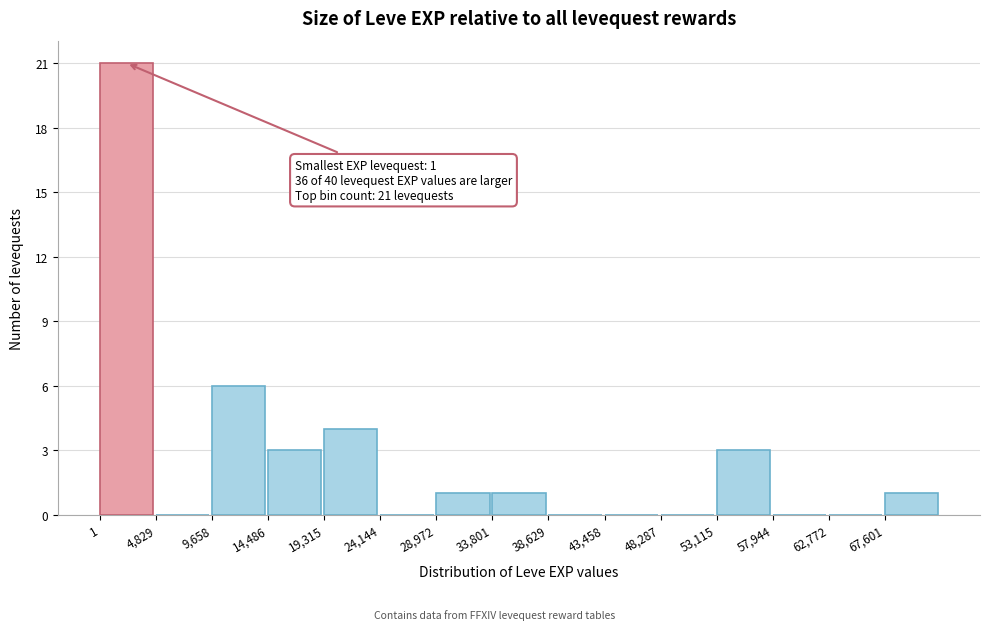

Over which range of the x-axis is the bar tallest?

0 to 5000